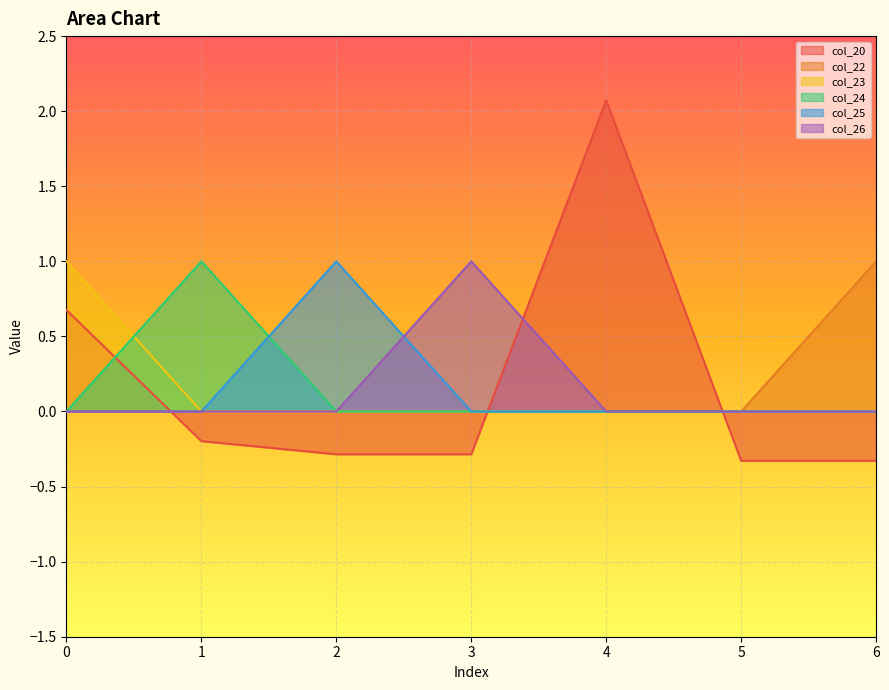

The col_24 series shows 0.5 at 1. True or false?

False